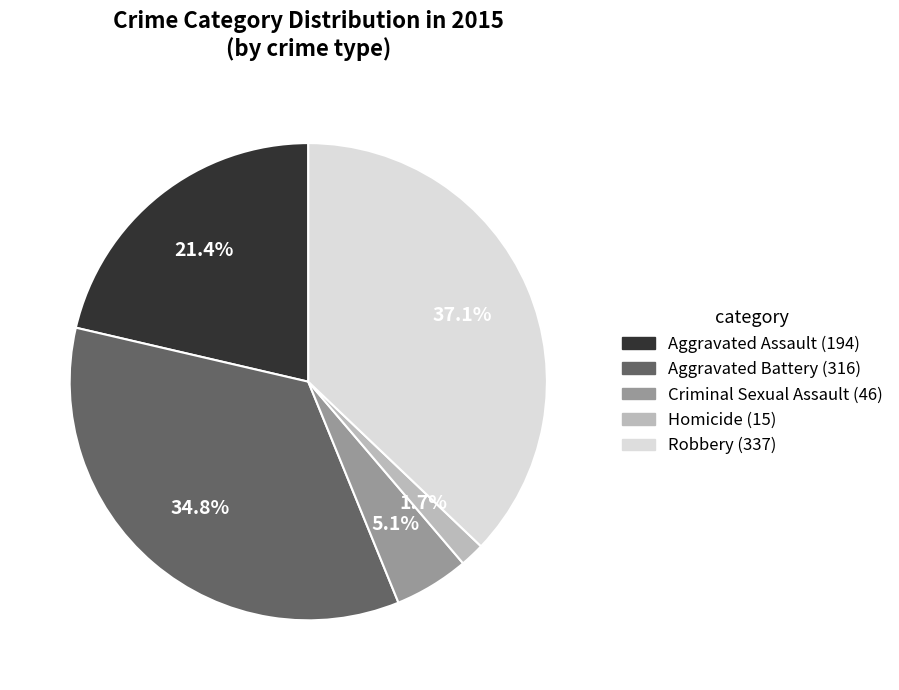

What percentage is the Robbery slice, to the nearest percent?

37%